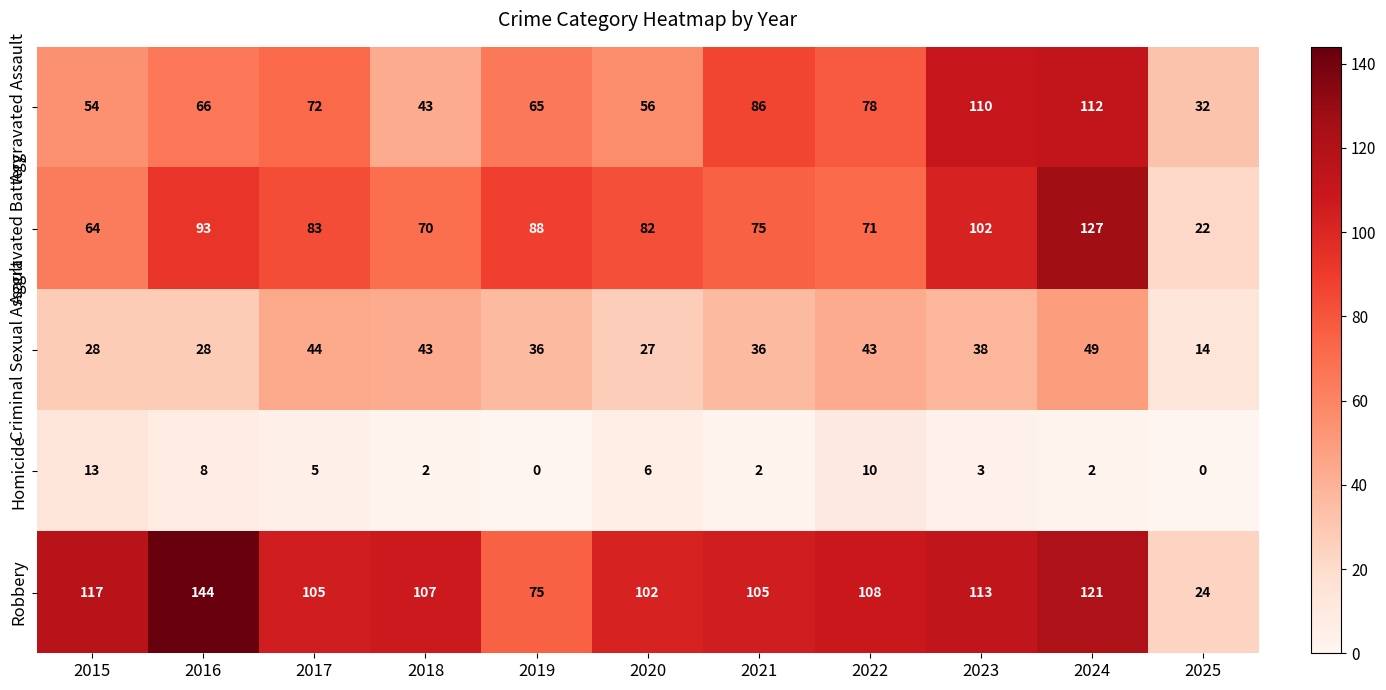

Count the number of categories in the chart.

11